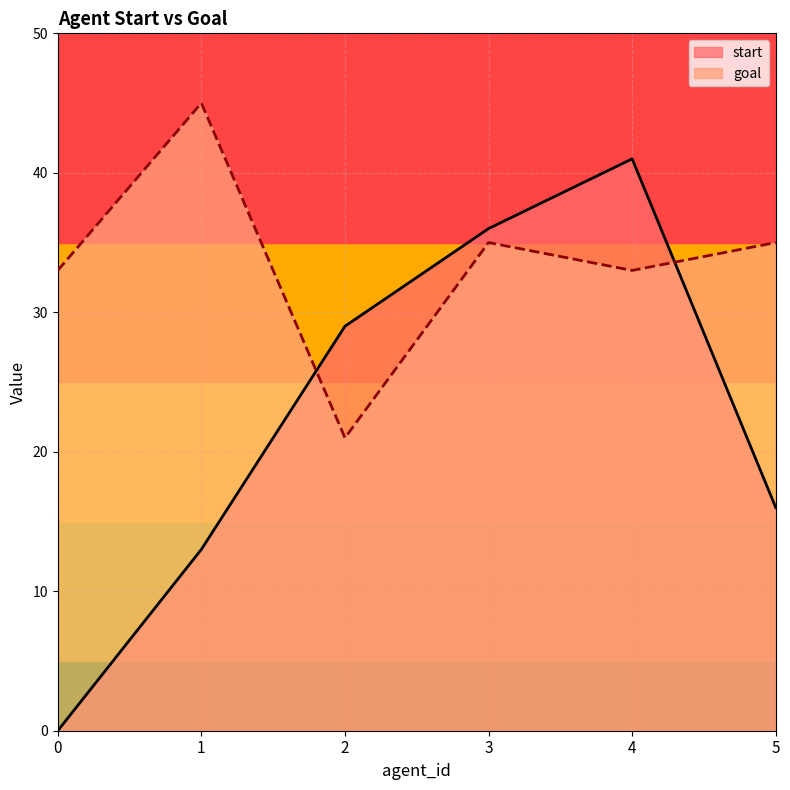

Reading right to left, extract all data points from this chart.

start: 5=16	4=41	3=36	2=29	1=13	0=0
goal: 5=35	4=33	3=35	2=21	1=45	0=33